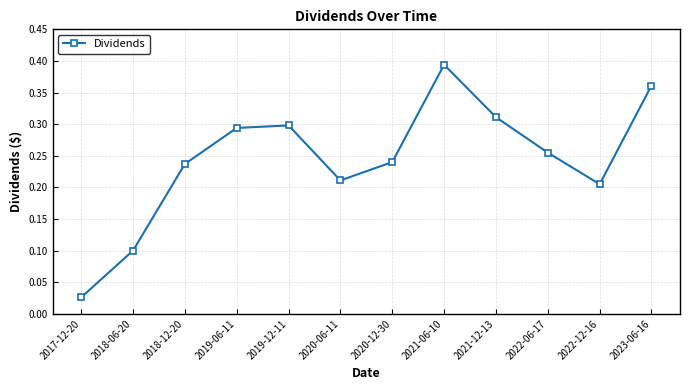

At which label is the value closest to 0?

2017-12-20